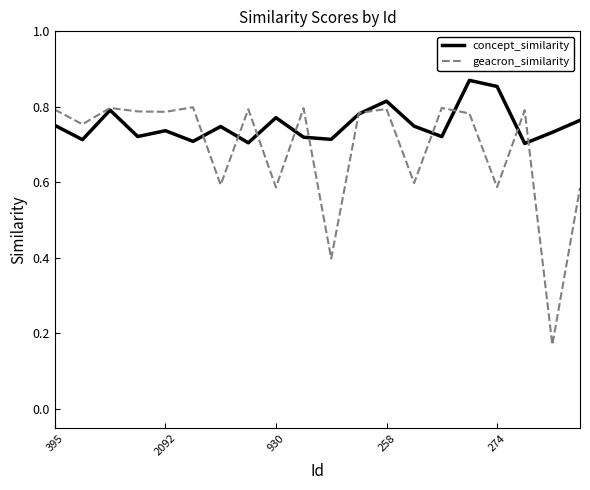

True or false: geacron_similarity and concept_similarity cross at least once.

True